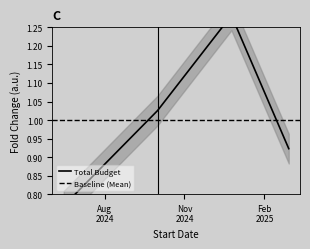

What is the change in value from 2024-06-15 to 2024-12-25?

+0.5